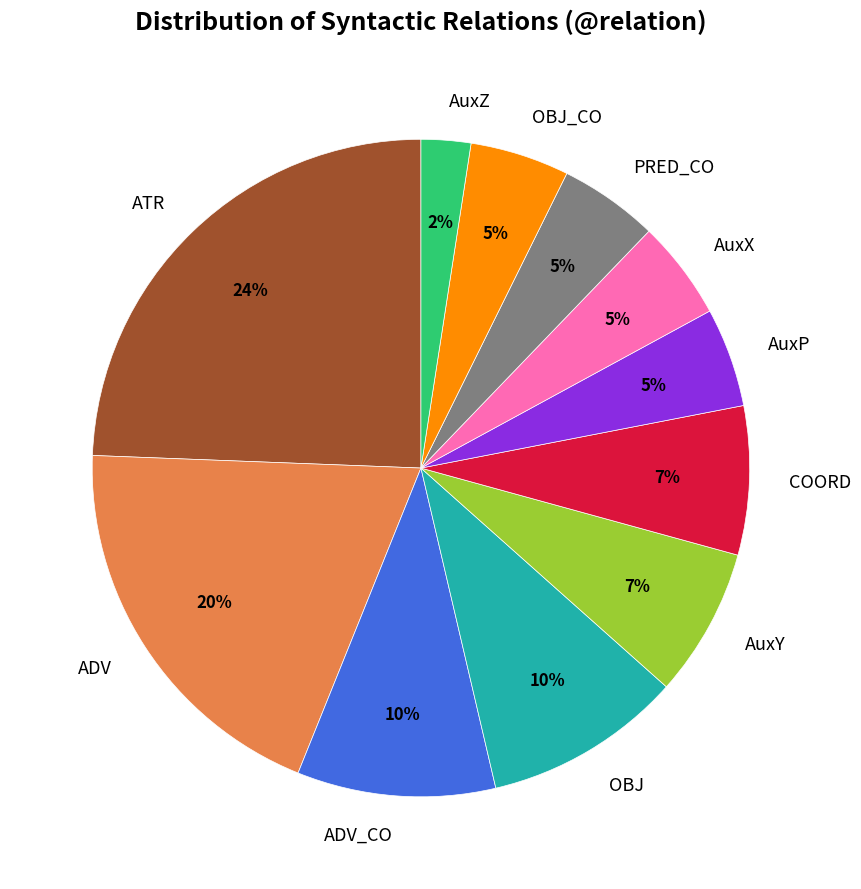

To the nearest percent, what is the average slice percentage?

9%